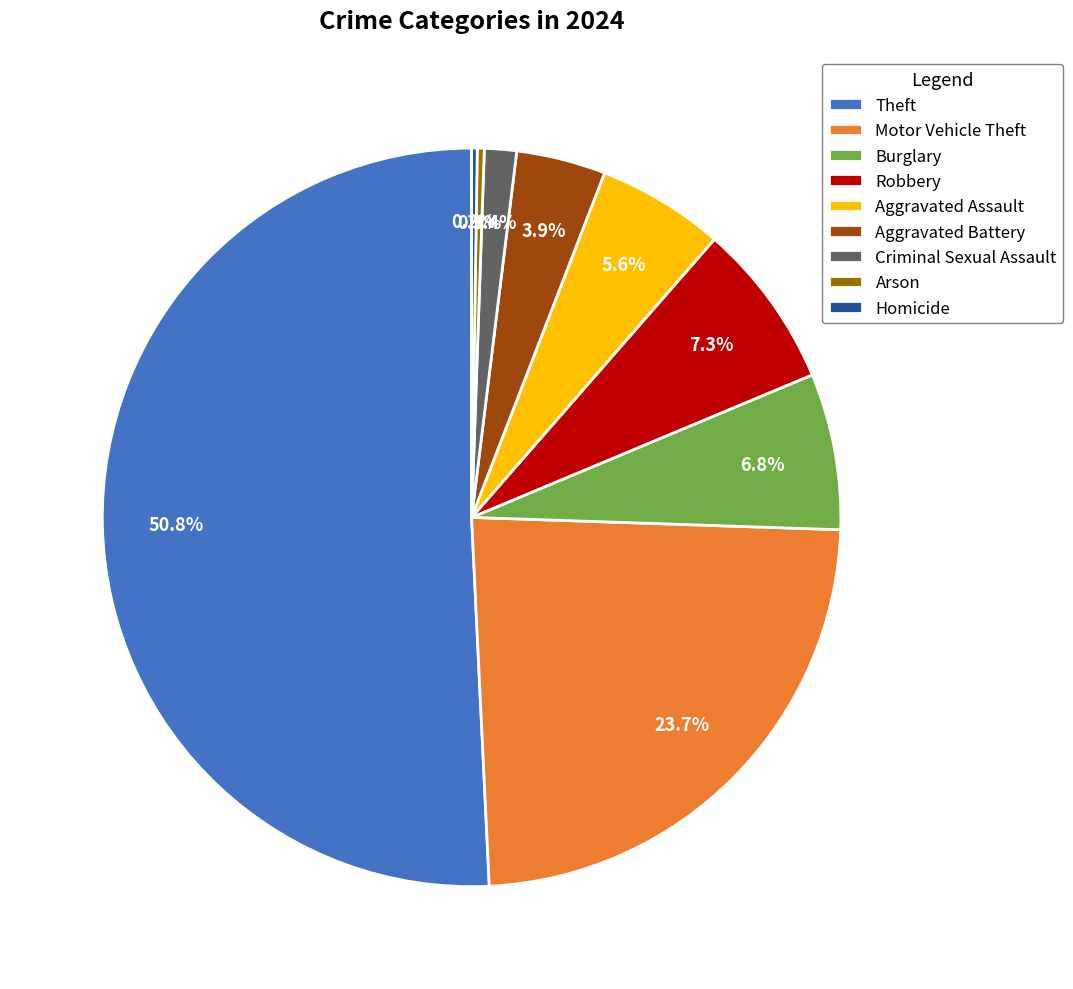

Combined, do Motor Vehicle Theft and Aggravated Battery account for over 50%?

No